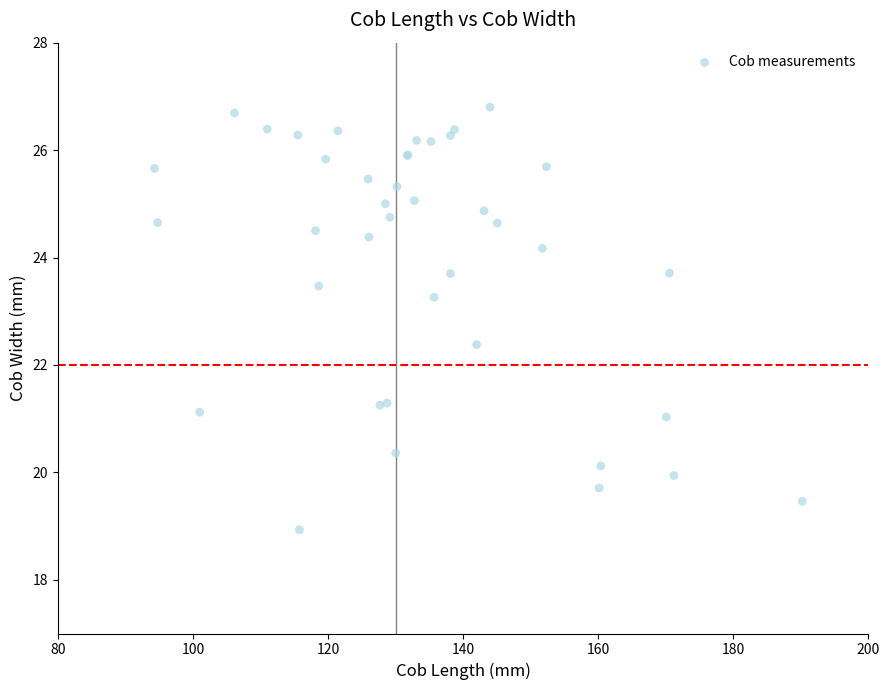

What Y value in the scatter plot is closest to 22?

22.4